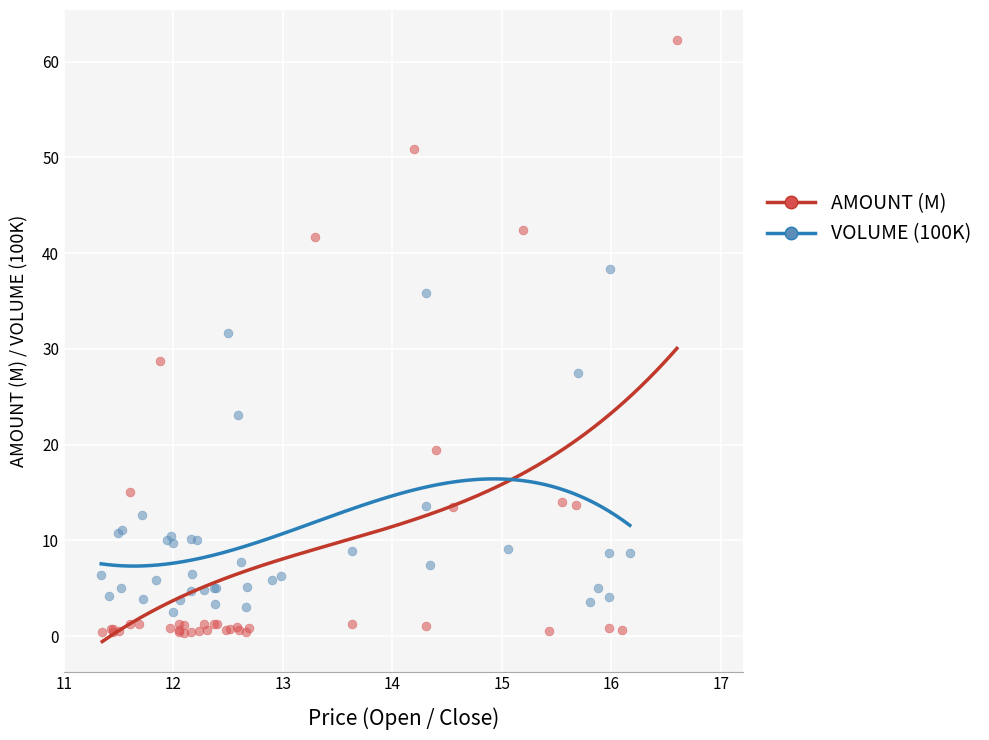

Which series reaches the maximum Y coordinate?

AMOUNT (M)